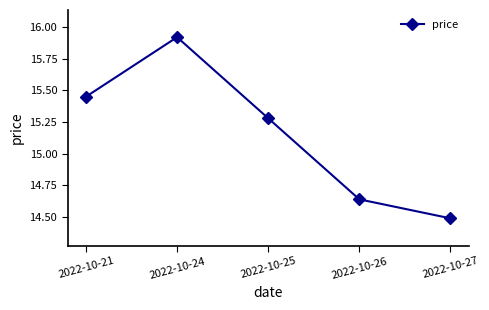

True or false: the data has more than 0 interior local peaks.

True